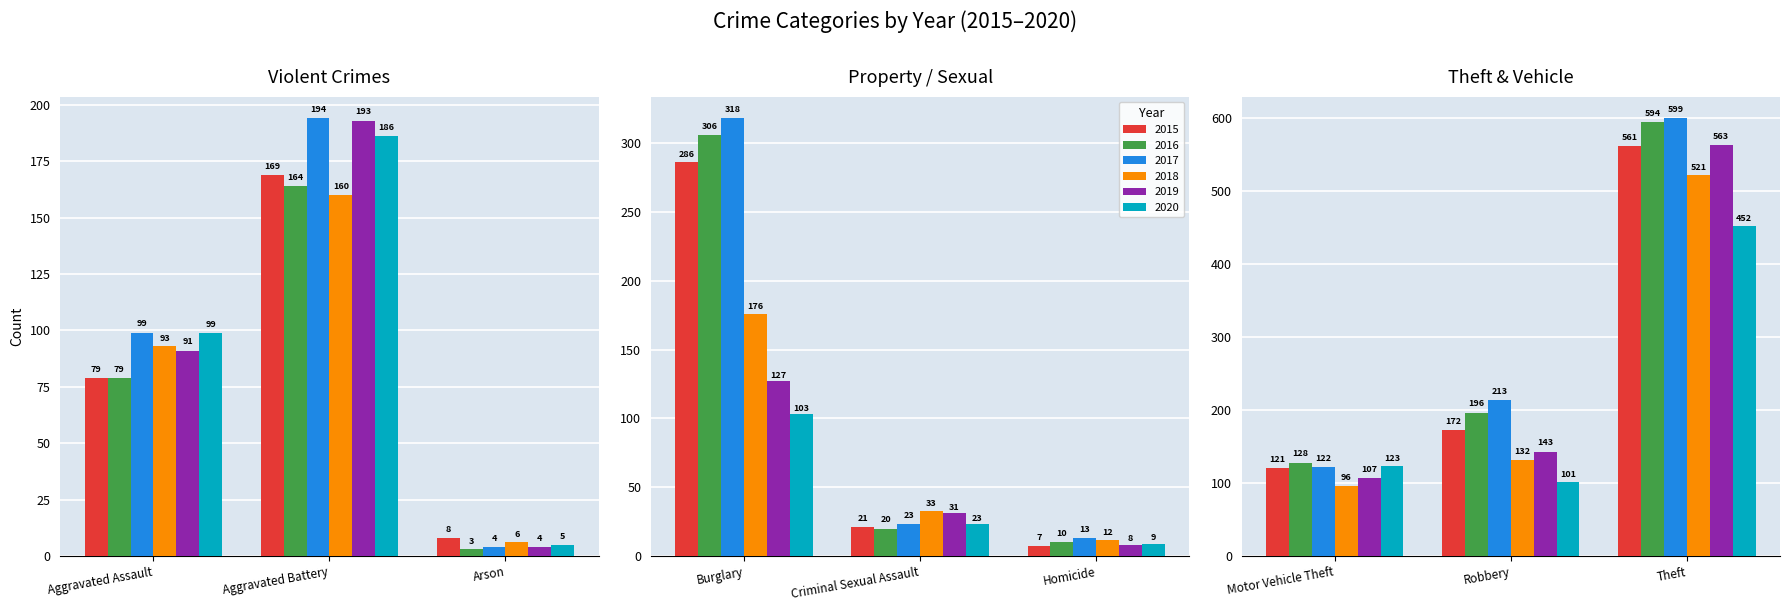

At which label is 2017 closest to 301?

Burglary